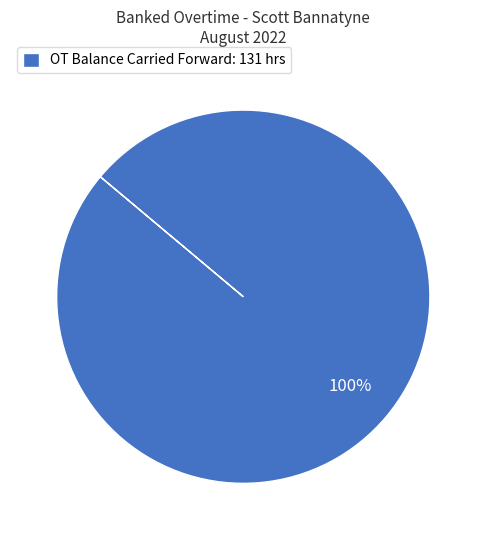

The OT Balance Carried Forward: 131 hrs slice represents 100% of the pie. True or false?

True